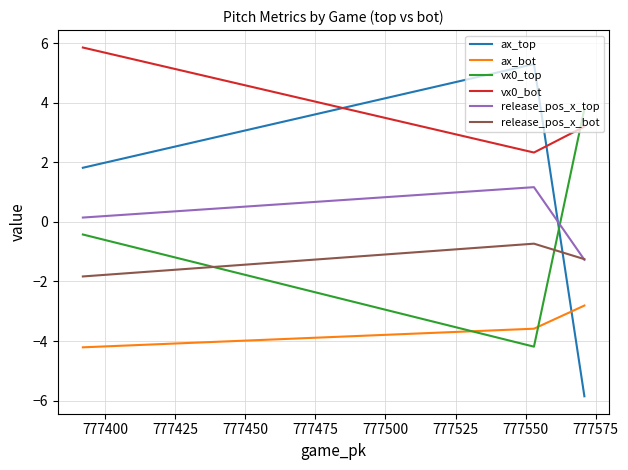

What is the greatest value displayed?

5.9